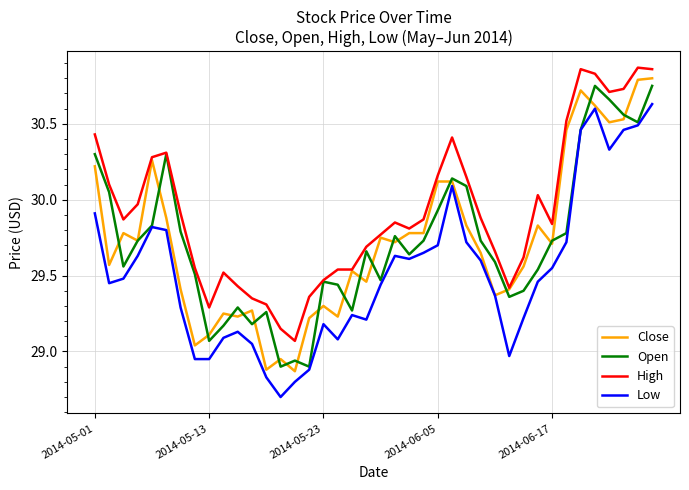

True or false: High and Low intersect in this chart.

False